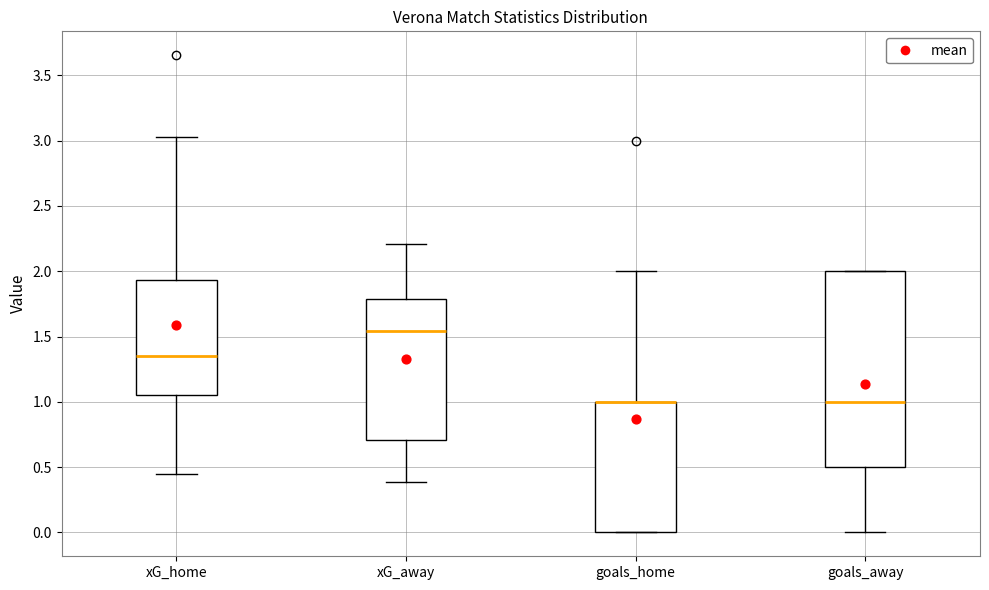

Where does the upper whisker of the box for goals_home end on the y-axis? The values are not printed on the chart, so give them approximately, as read against the axis.

2.00